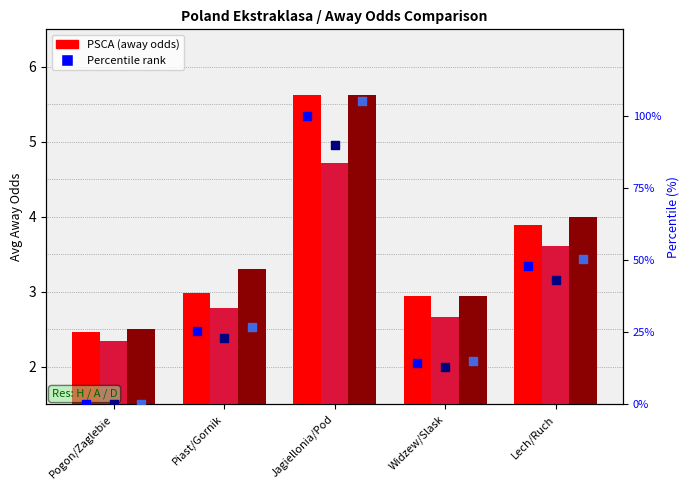

At how many categories does at least one series exceed 30?

2